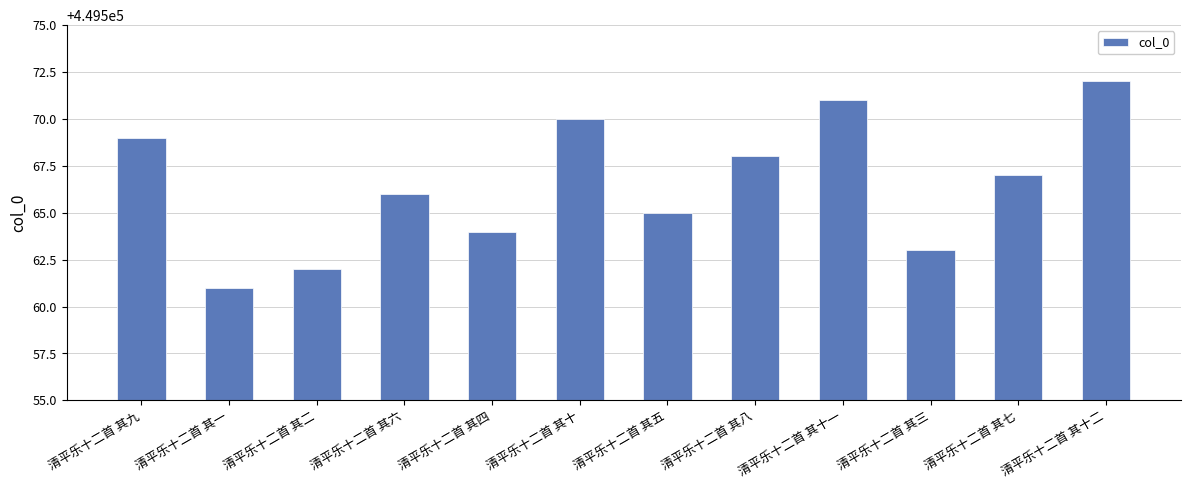

What is the change in value from 清平乐十二首 其九 to 清平乐十二首 其五?

-4